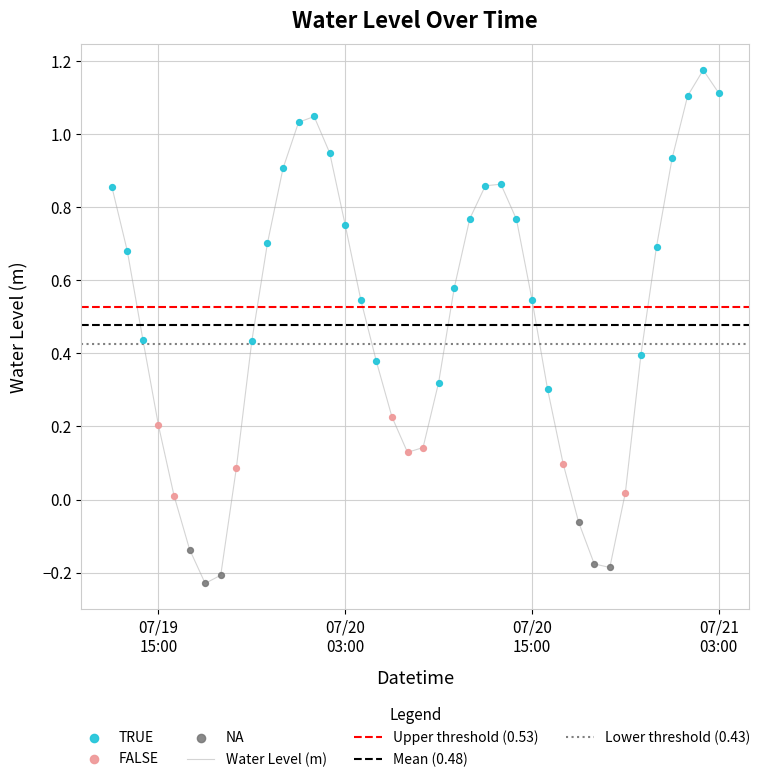

What is the change in value from 2025-07-20 05:00:00 to 2025-07-20 14:00:00?

+0.4